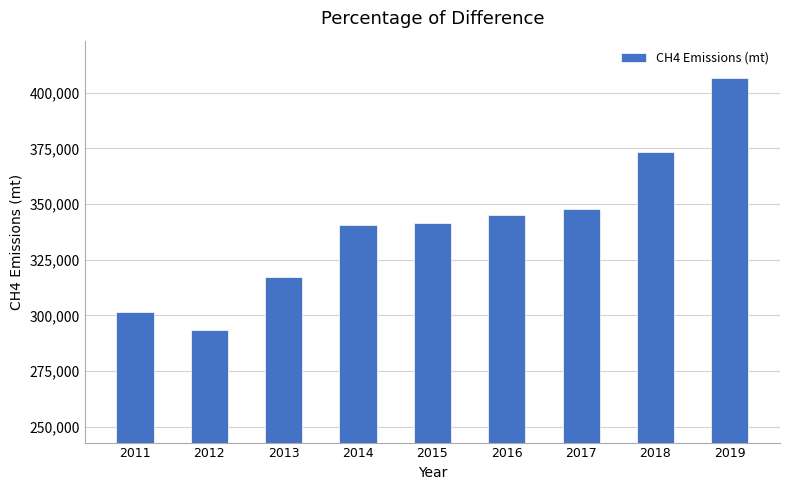

The value at 2019 is 128007. True or false?

False